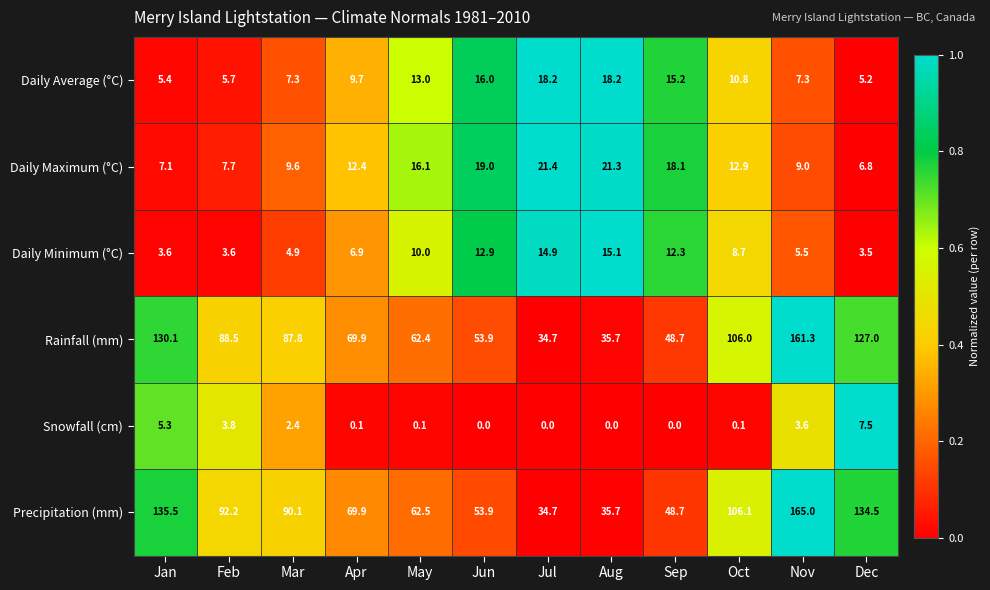

What is the total value across all series at Jul?

123.9